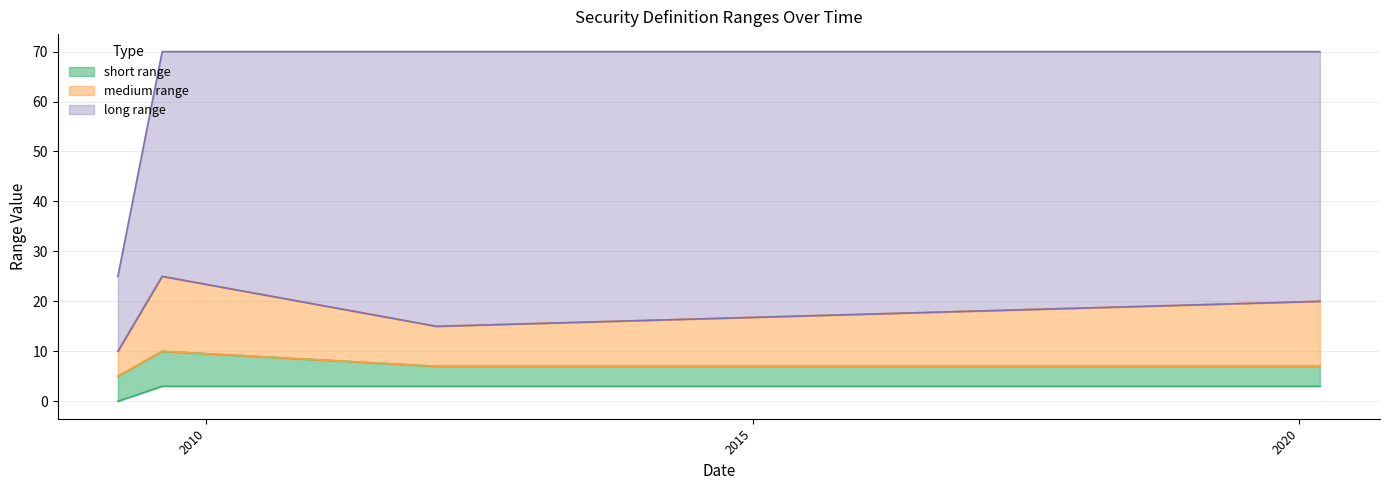

Count the long_lower values in the range 15 to 25.

3